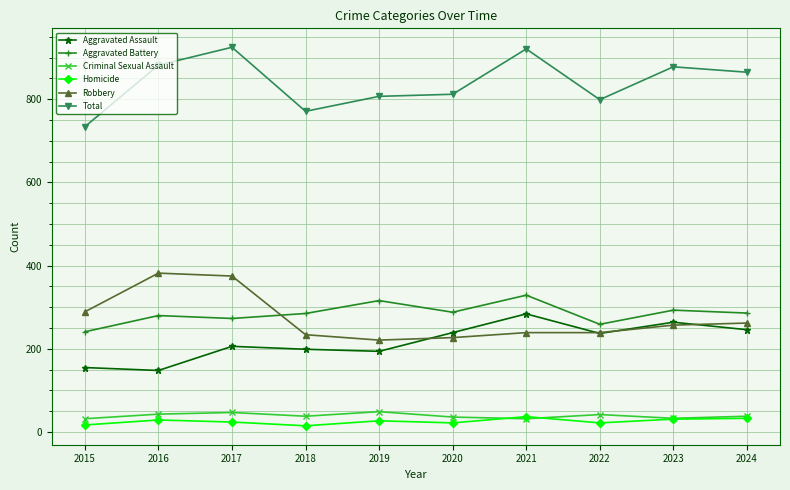

What is the sum of the Robbery values at 2017 and 2019?

596